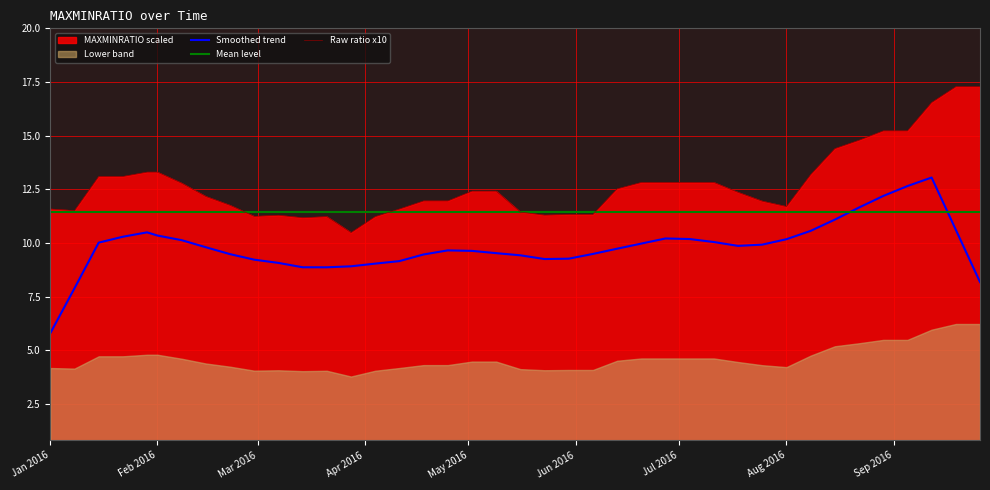

True or false: Raw ratio x10 and Smoothed trend intersect in this chart.

False